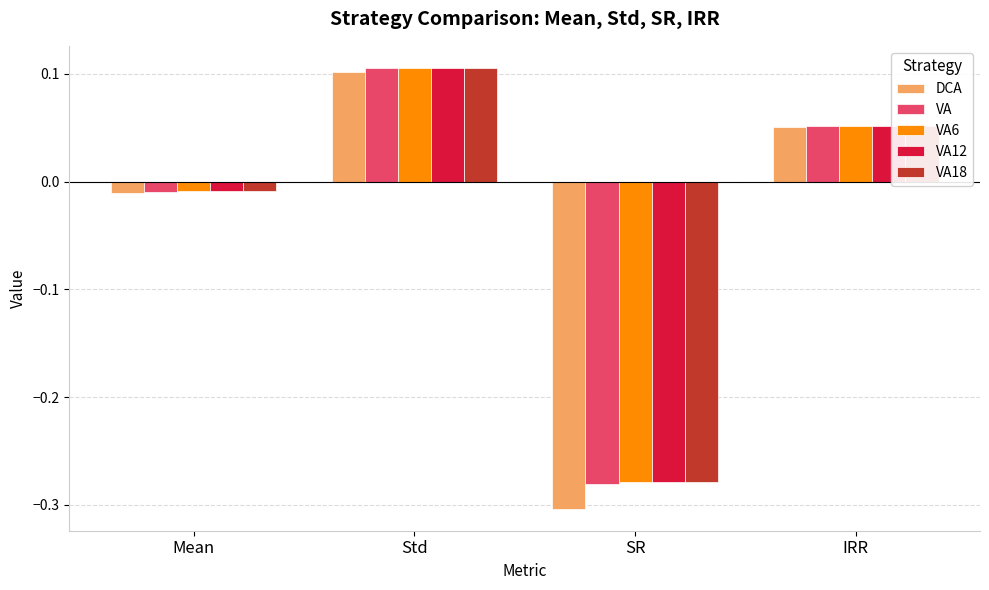

How many values in VA12 are above zero?

2